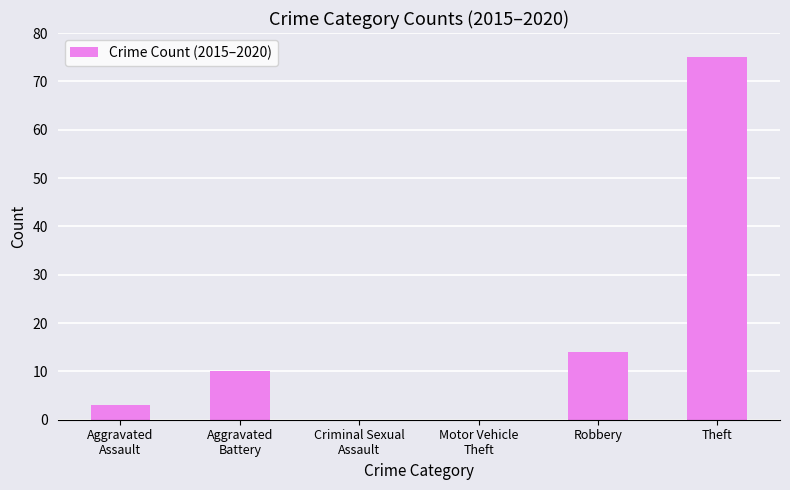

What is the maximum value shown in the chart?

75